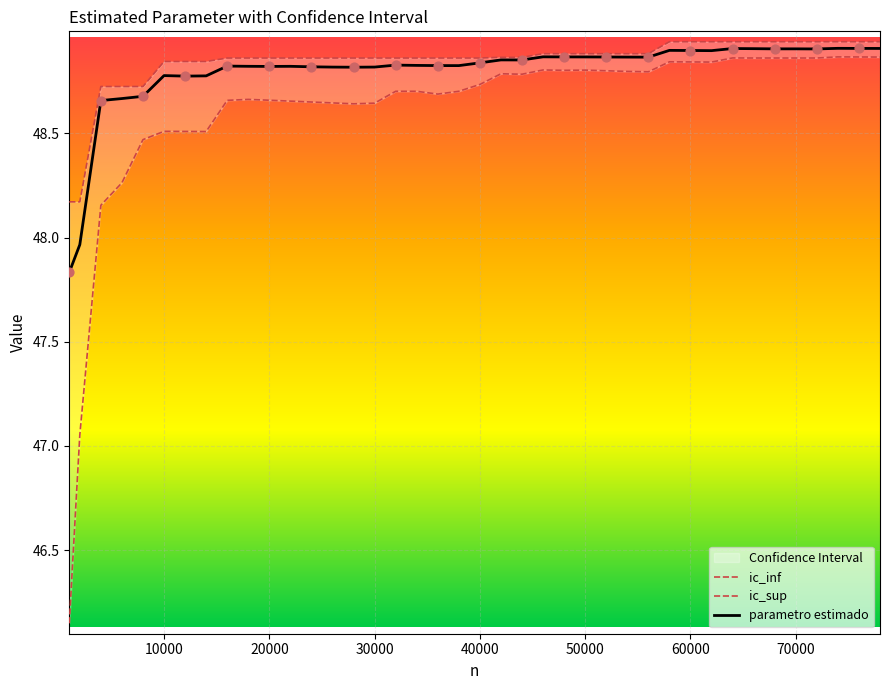

Which series has the largest total across all categories?

ic_sup